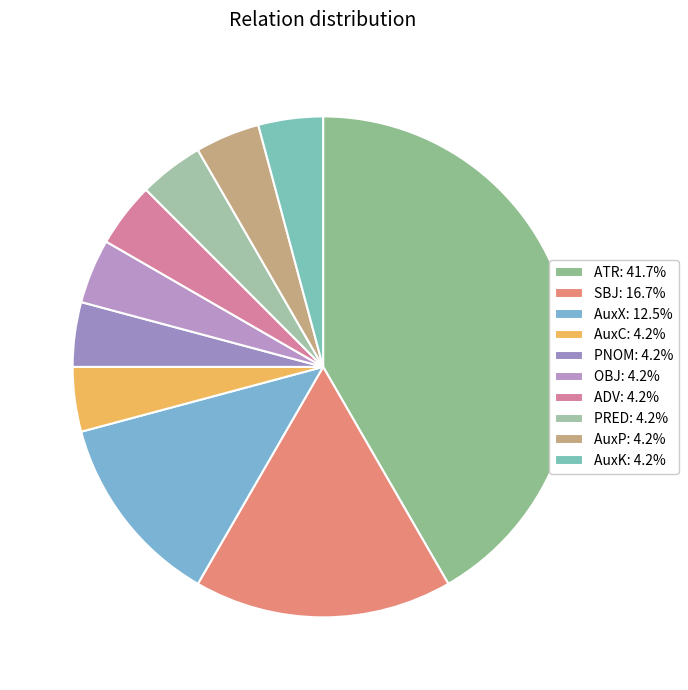

What percentage is the SBJ slice, to the nearest percent?

17%